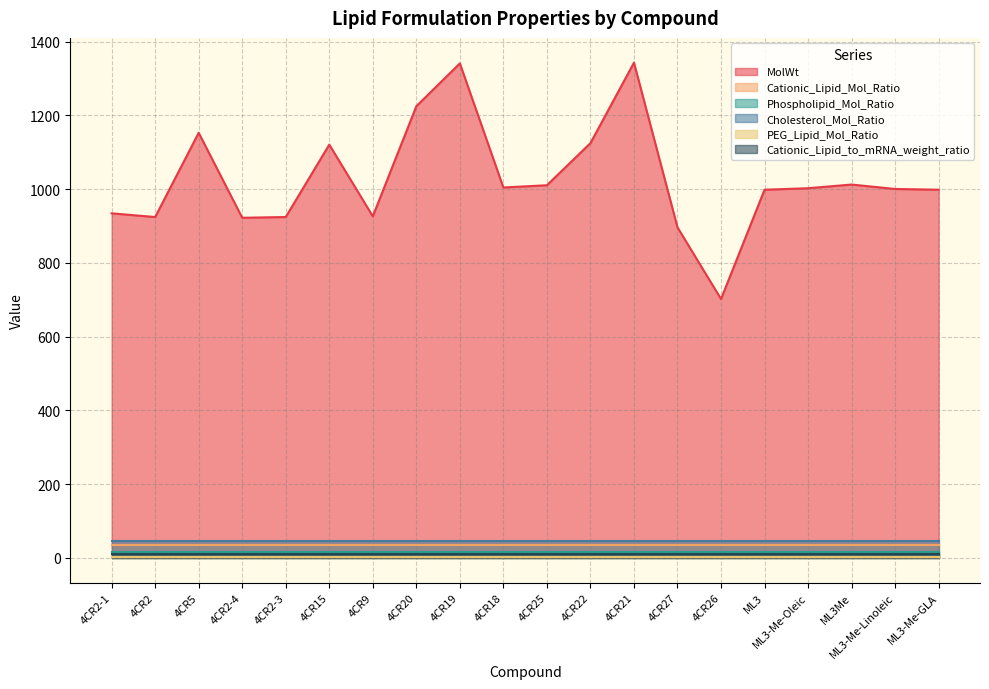

What is the label of the 11th point from the right?

4CR18